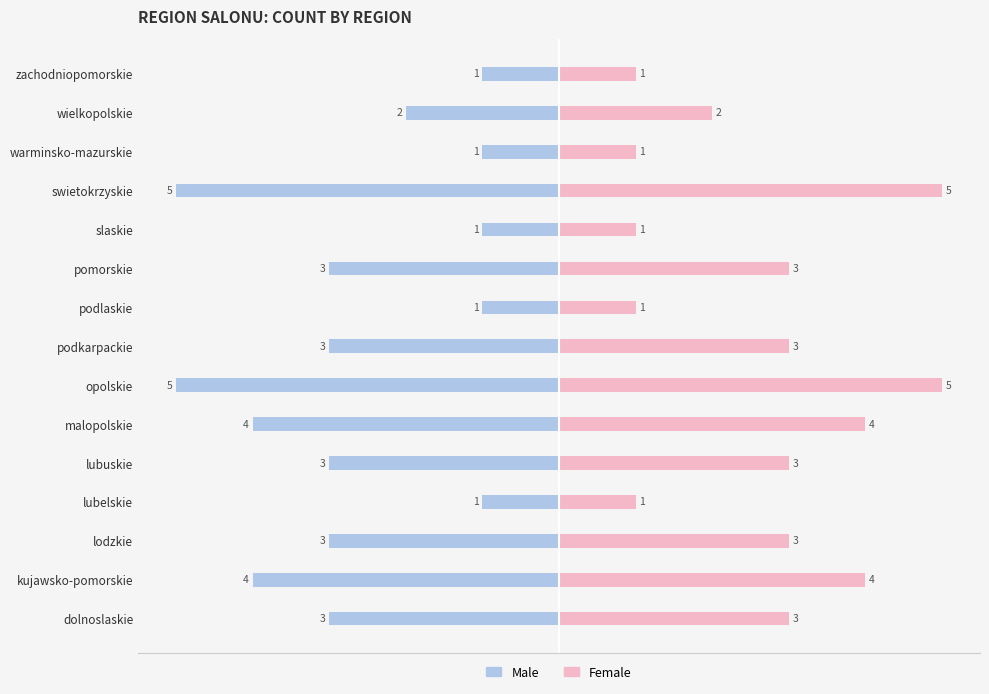

How many bars are there in total?

30